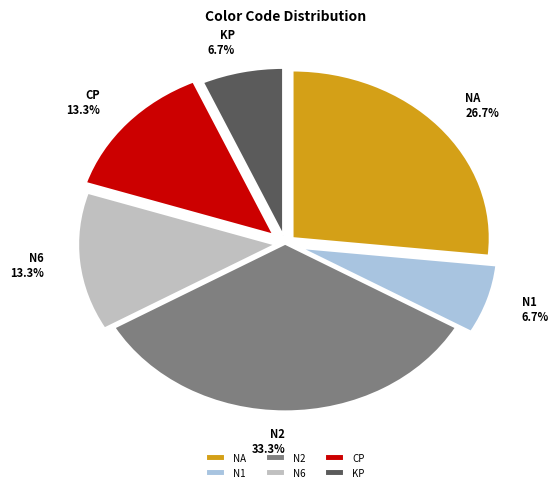

Does N2 represent more than half of the total?

No